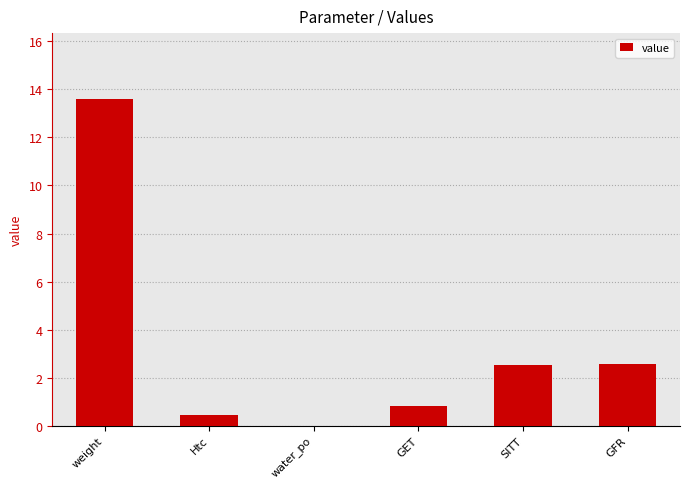

Which has a higher value, weight or water_po?

weight